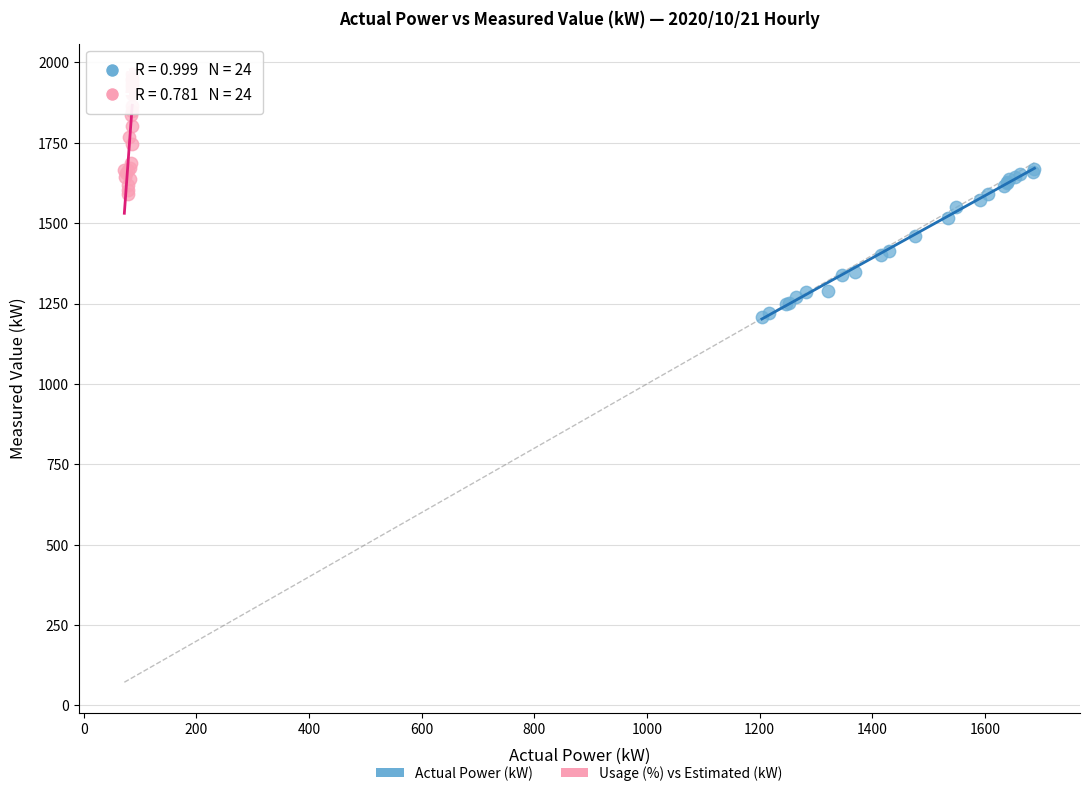

Which series contains the highest Y value?

Usage (%) vs Estimated (kW)